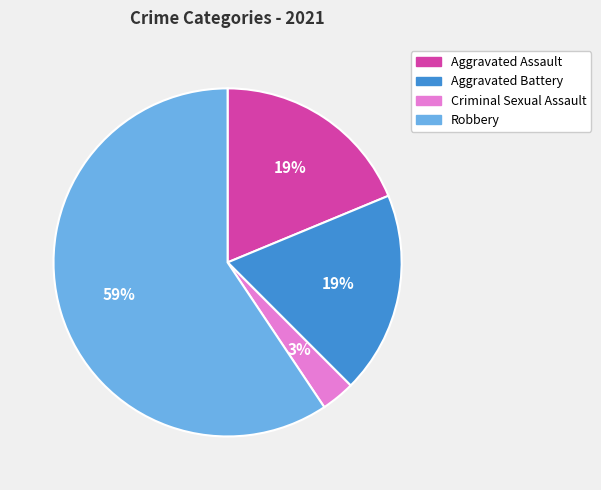

How many slices are in this pie chart?

4